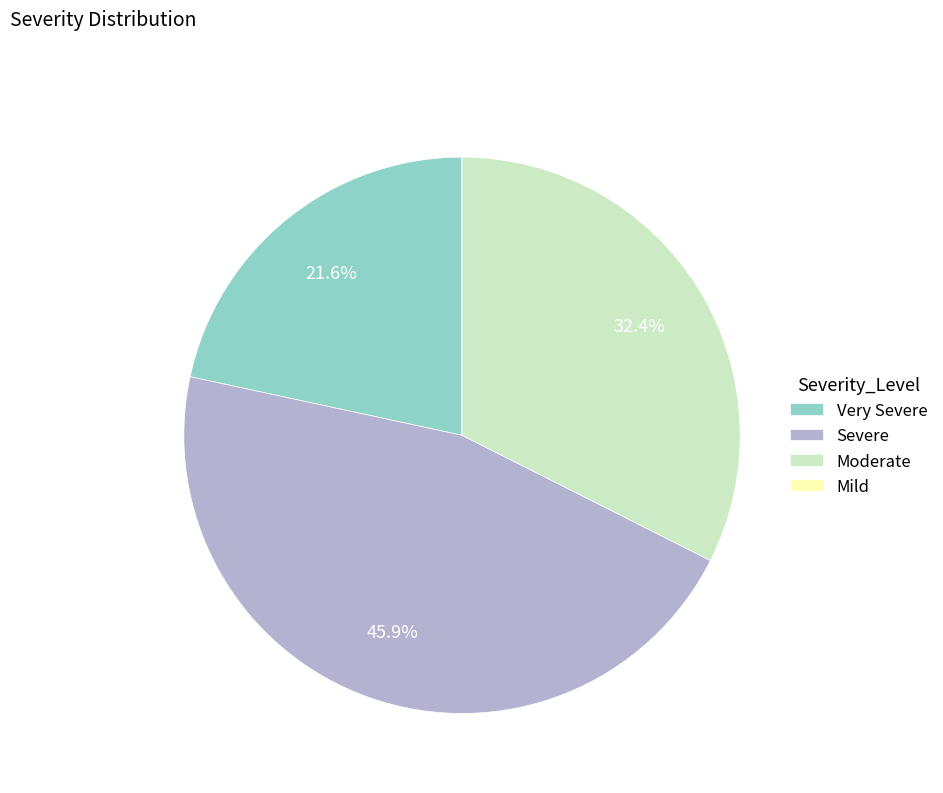

Which category has the biggest portion of the pie?

Severe